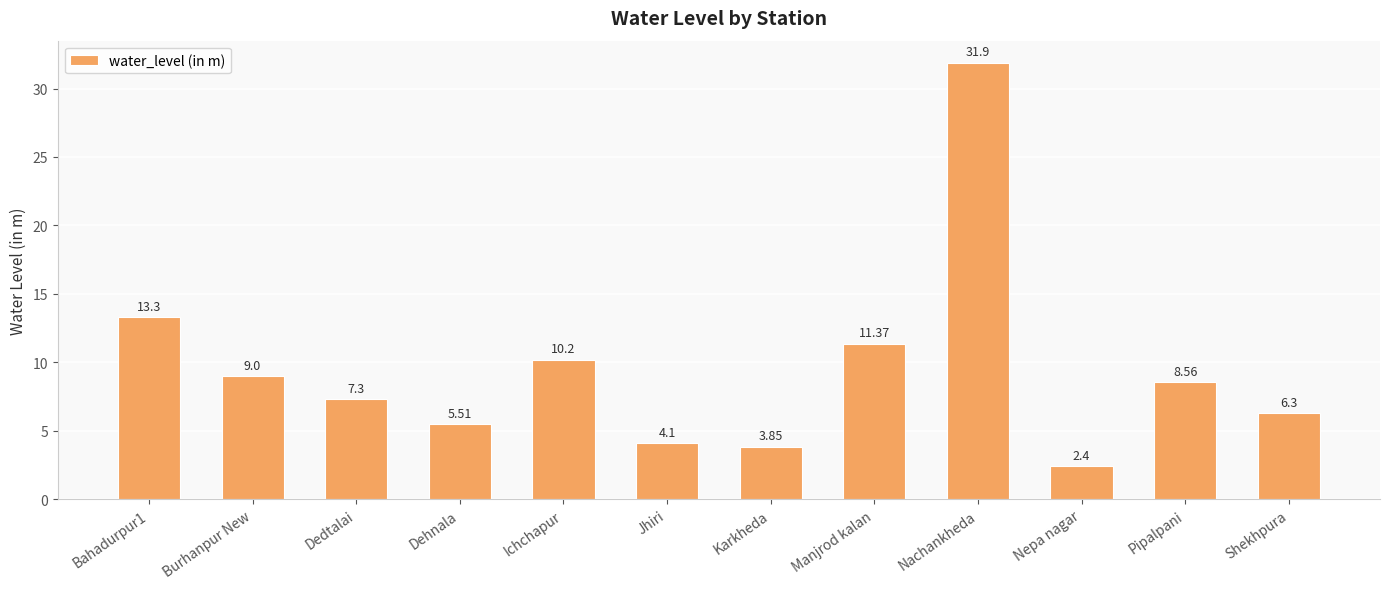

True or false: the data shows 9.0 at Burhanpur New.

True